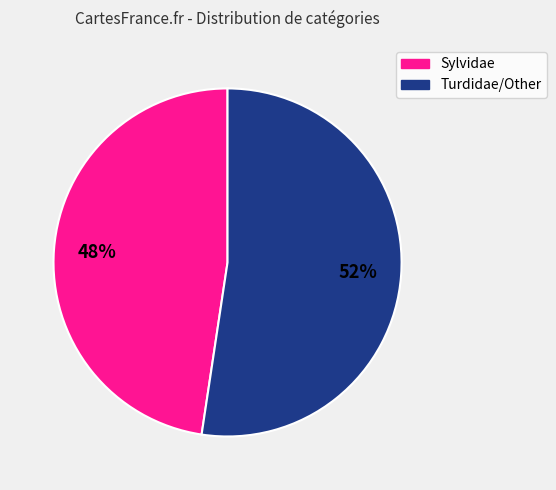

Is there any slice that represents more than half of the pie?

Yes